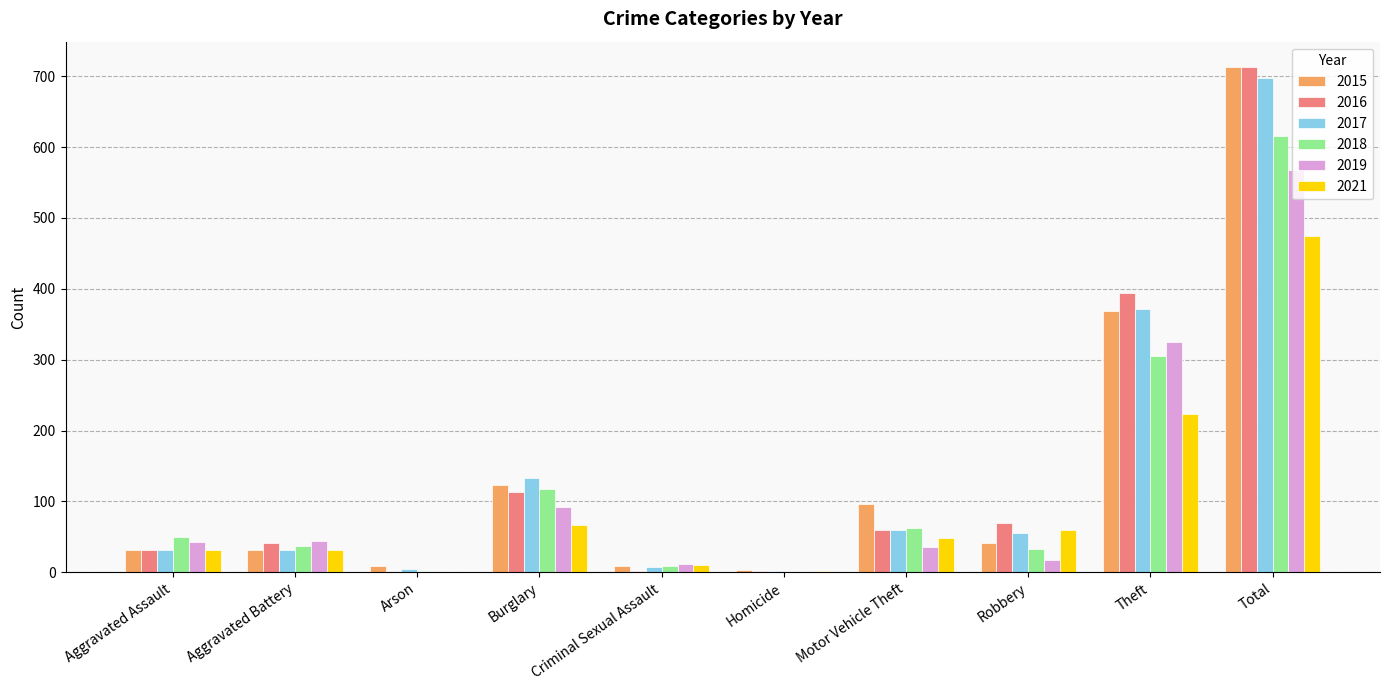

What is the highest value of the 2019 series?

568